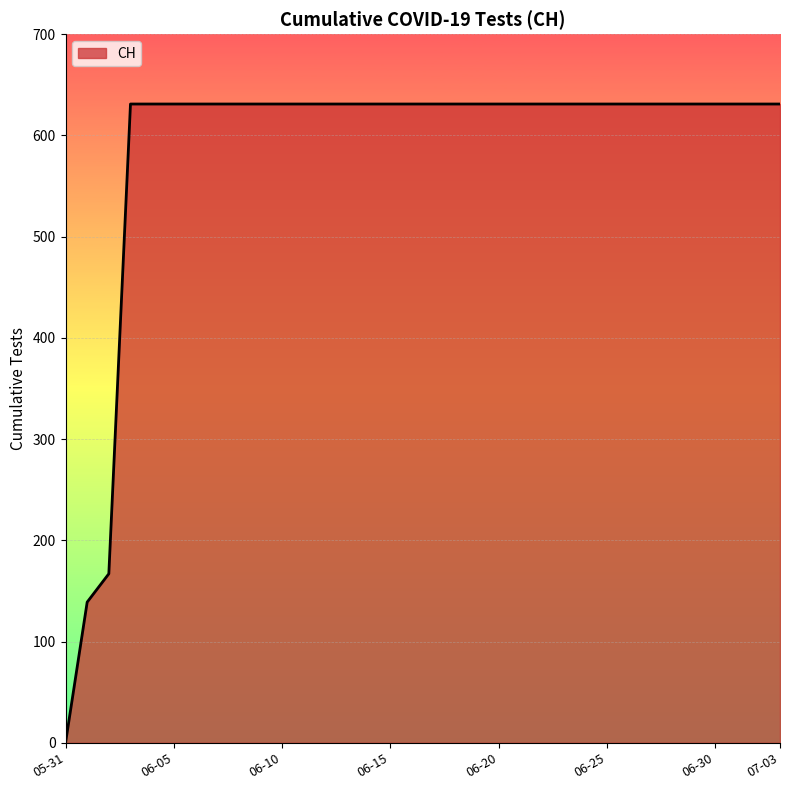

How many values are below 631?

3